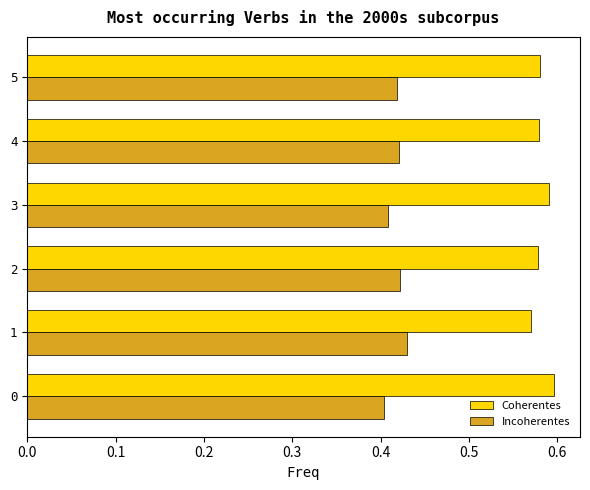

Count the Coherentes values in the range 0 to 1.

6